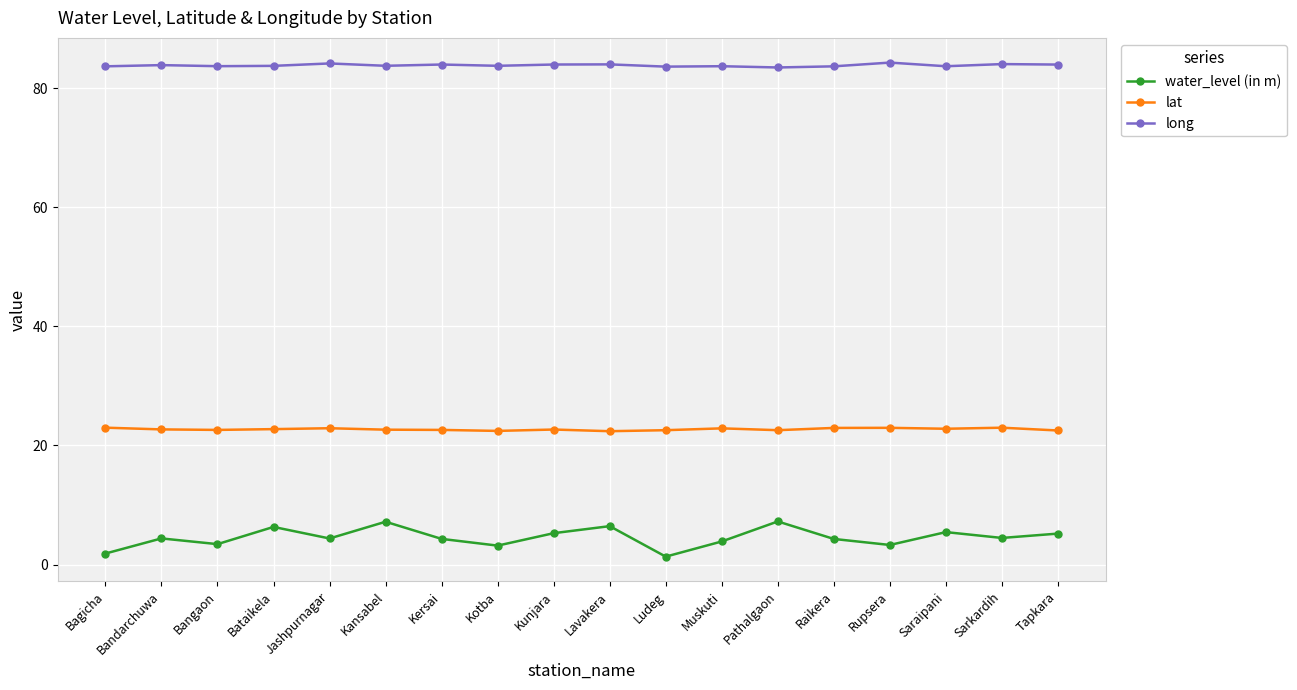

Which series has the largest total across all categories?

long